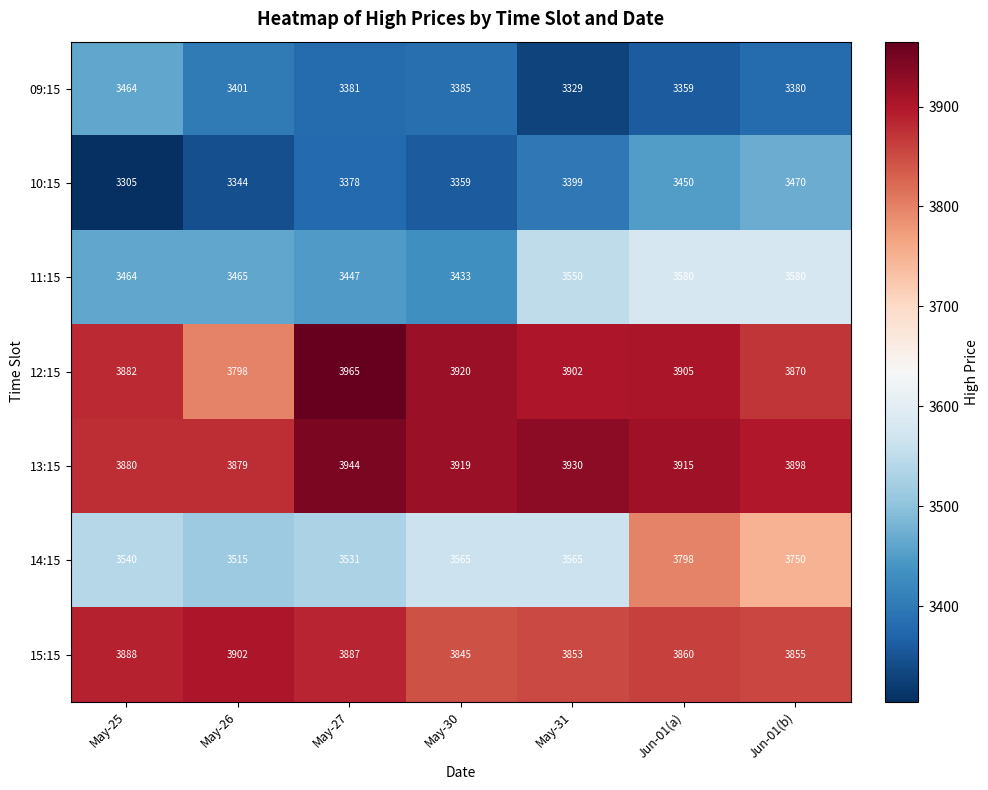

What is the total value across all series at May-26?

25304